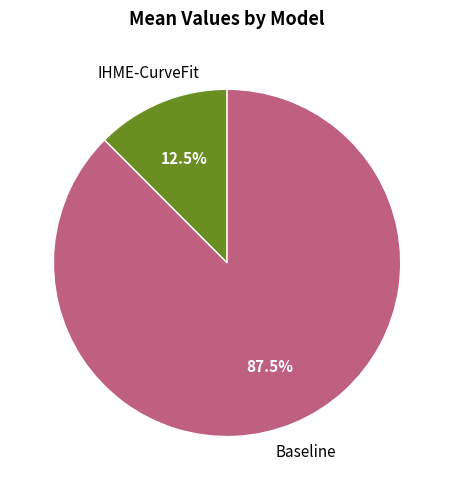

Approximately how many times larger is the value at IHME-CurveFit compared to Baseline?

0.1